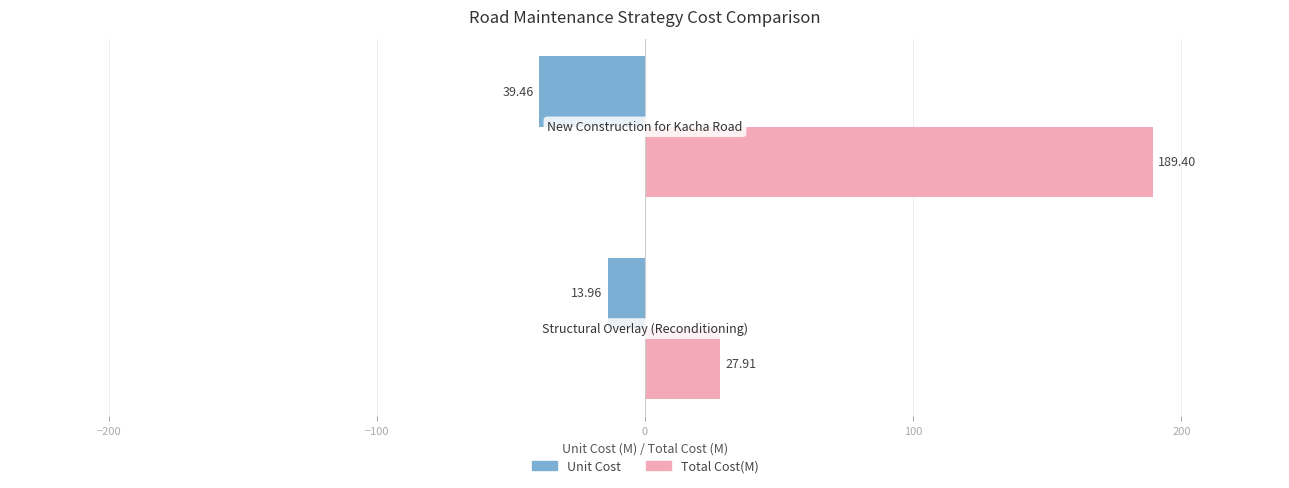

Which series has the largest total across all categories?

Total Cost(M)